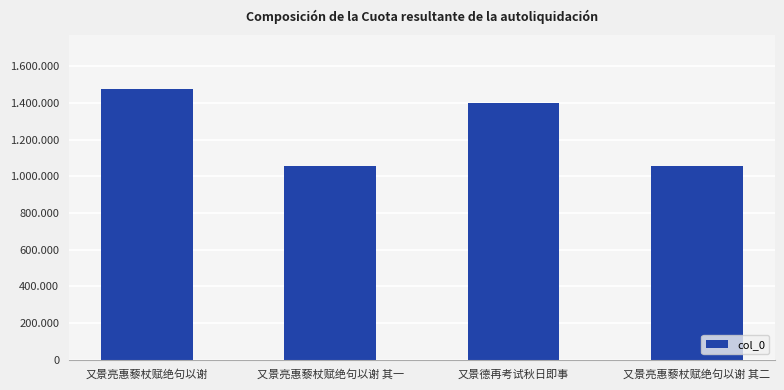

Reading left to right, what are all the values shown in this chart?

又景亮惠藜杖赋绝句以谢=1474827	又景亮惠藜杖赋绝句以谢 其一=1058106	又景德再考试秋日即事=1402410	又景亮惠藜杖赋绝句以谢 其二=1058107